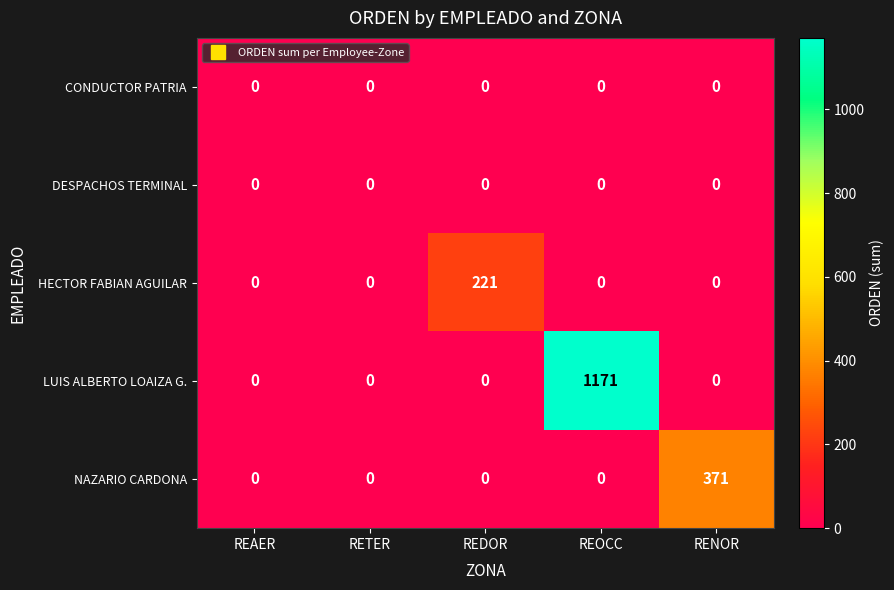

The LUIS ALBERTO LOAIZA G. series shows 593 at RETER. True or false?

False